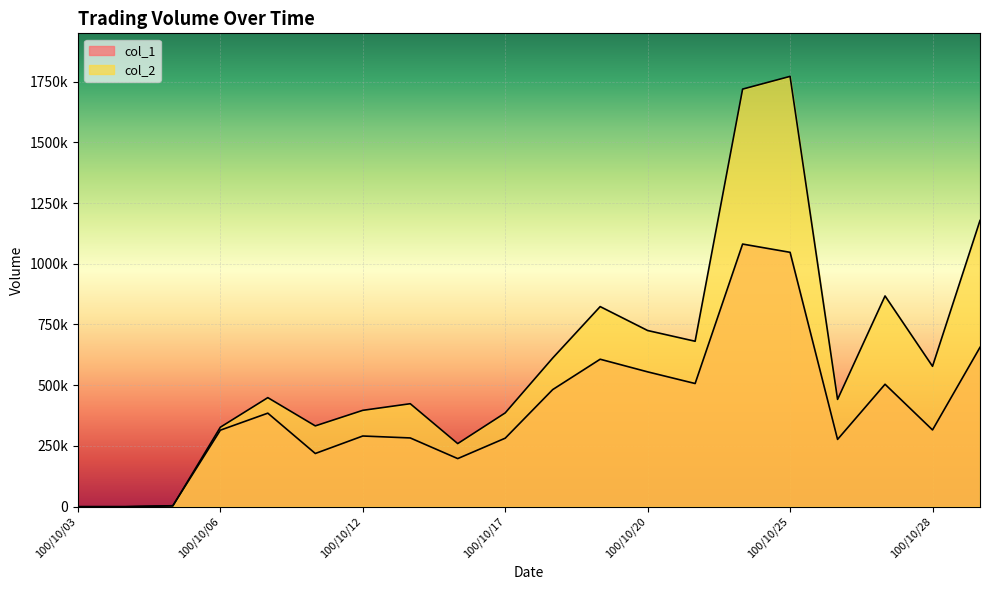

What is the sum of the col_2 values at 100/10/25 and 100/10/06?

2098350